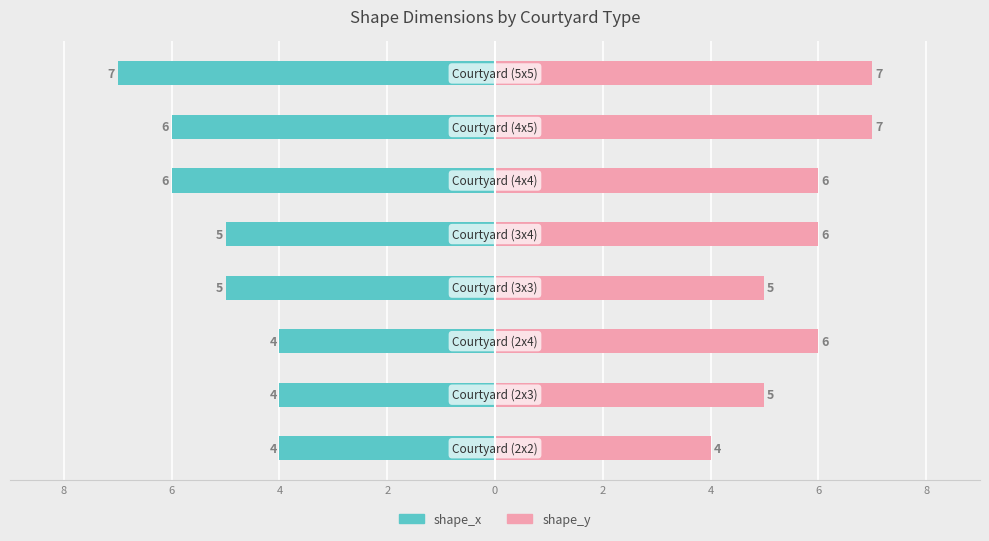

The shape_y series shows 7 at 6. True or false?

False